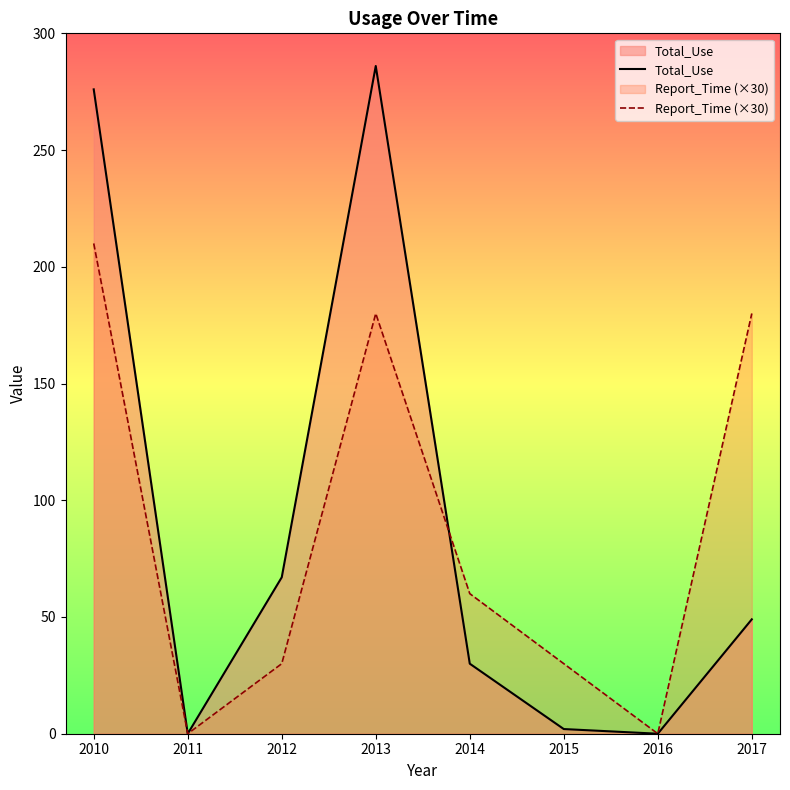

What is the average value of the Report_Time (×30) series?

86